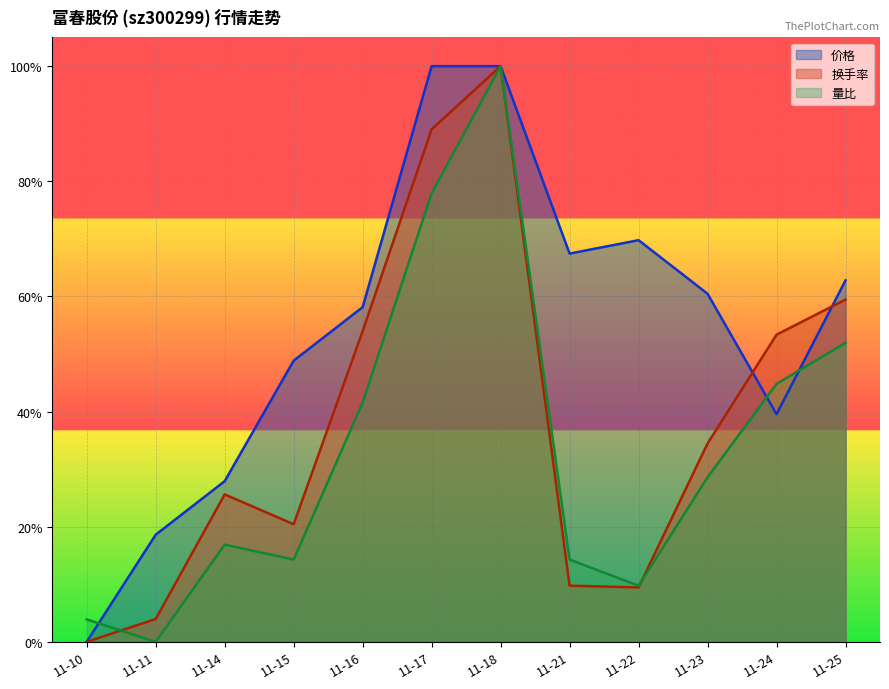

In 成交额(万元), how many points are lower than both neighbors (excluding endpoints)?

2